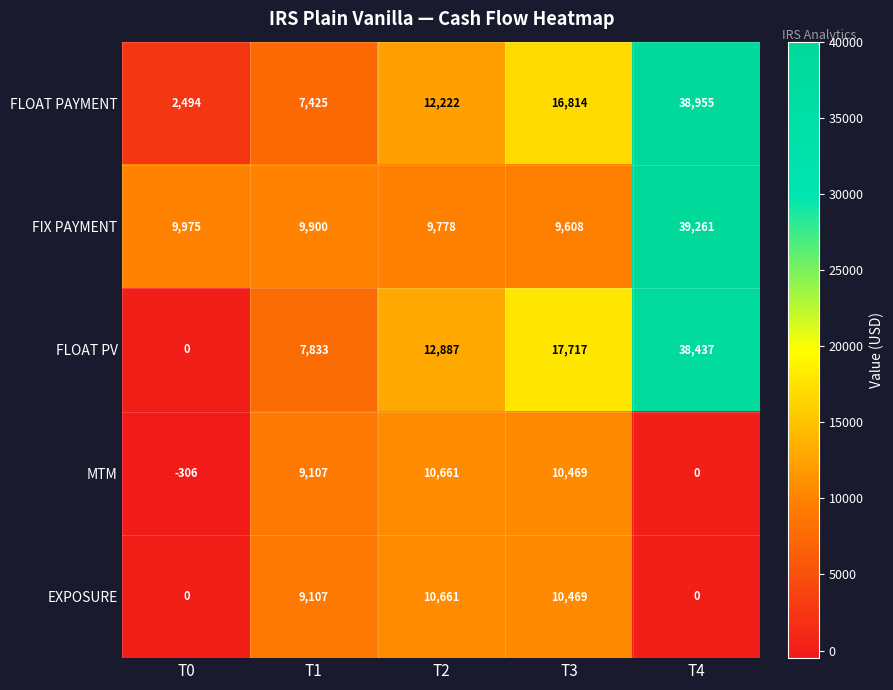

Reading right to left, what are all the values shown in this chart?

FLOAT PAYMENT: T4=38955	T3=16814	T2=12222	T1=7425	T0=2494
FIX PAYMENT: T4=39261	T3=9608	T2=9778	T1=9900	T0=9975
FLOAT PV: T4=38437	T3=17717	T2=12887	T1=7833	T0=0
MTM: T4=0	T3=10469	T2=10661	T1=9107	T0=-306
EXPOSURE: T4=0	T3=10469	T2=10661	T1=9107	T0=0